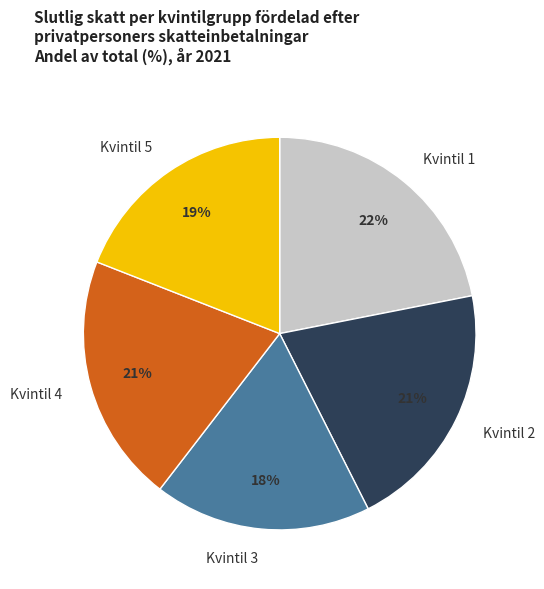

What percentage is the Kvintil 2 slice, to the nearest percent?

21%